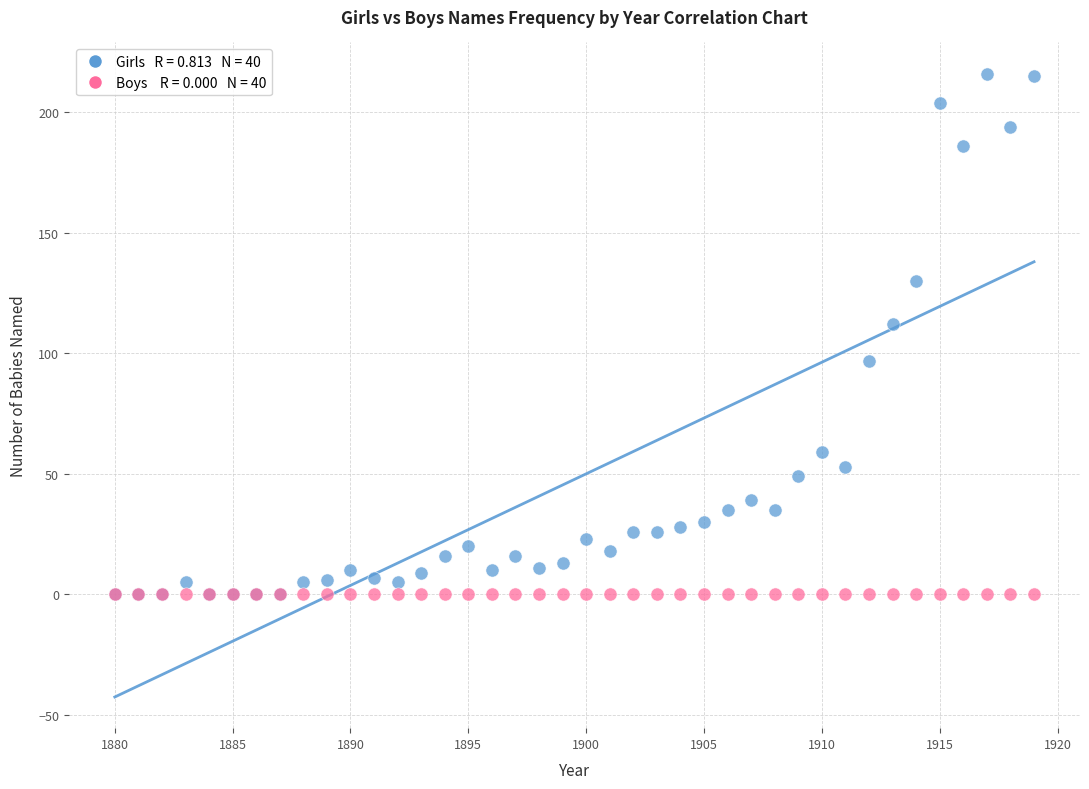

Across all series, what Y value is closest to 108?

112